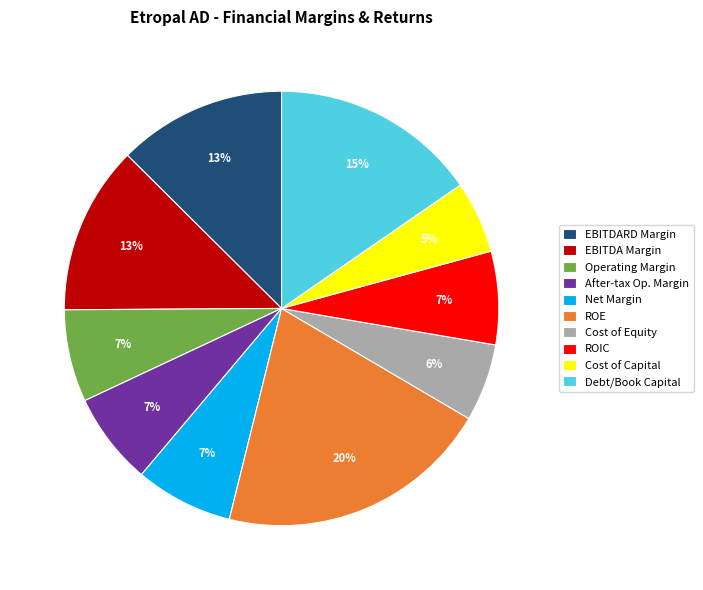

Does any single category account for the majority?

No